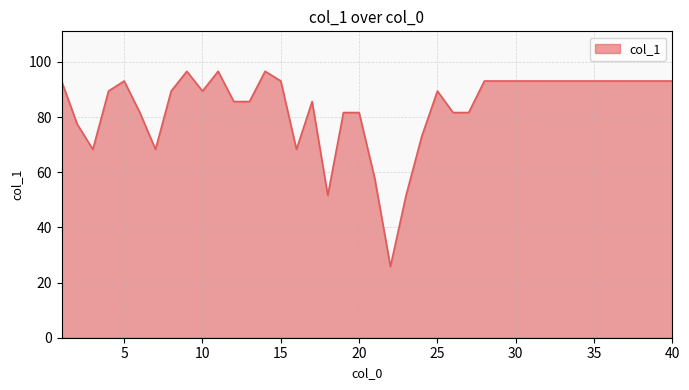

What is the maximum value shown in the chart?

96.6